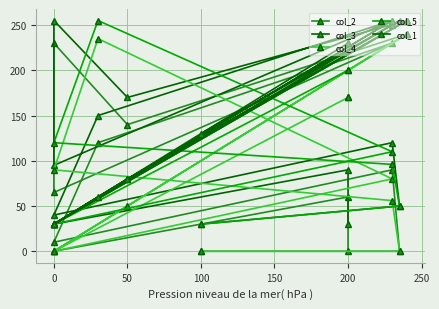

What is the greatest value displayed?

255